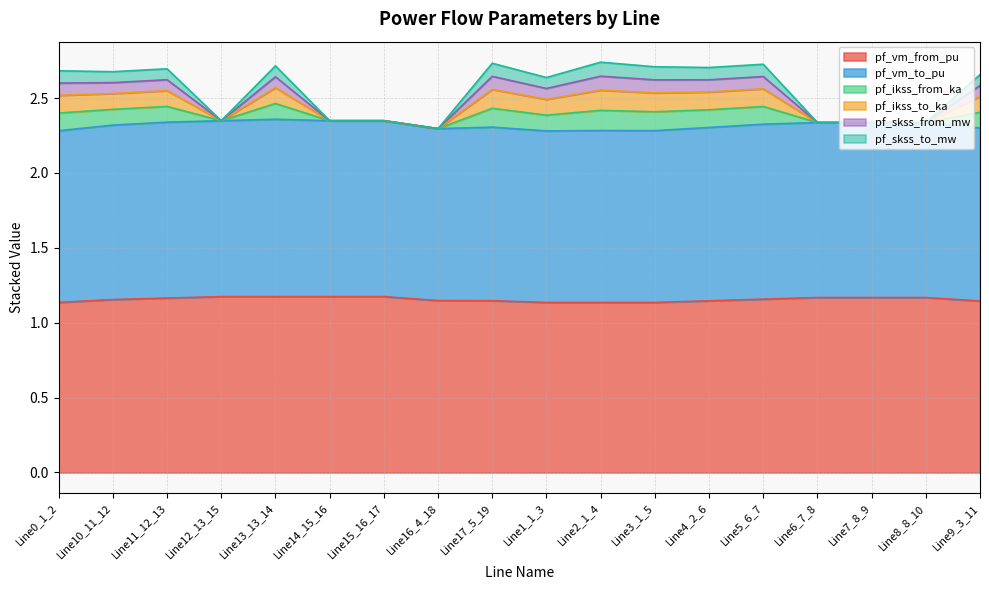

Where is pf_ikss_to_ka nearest to the value 2?

Line16_4_18